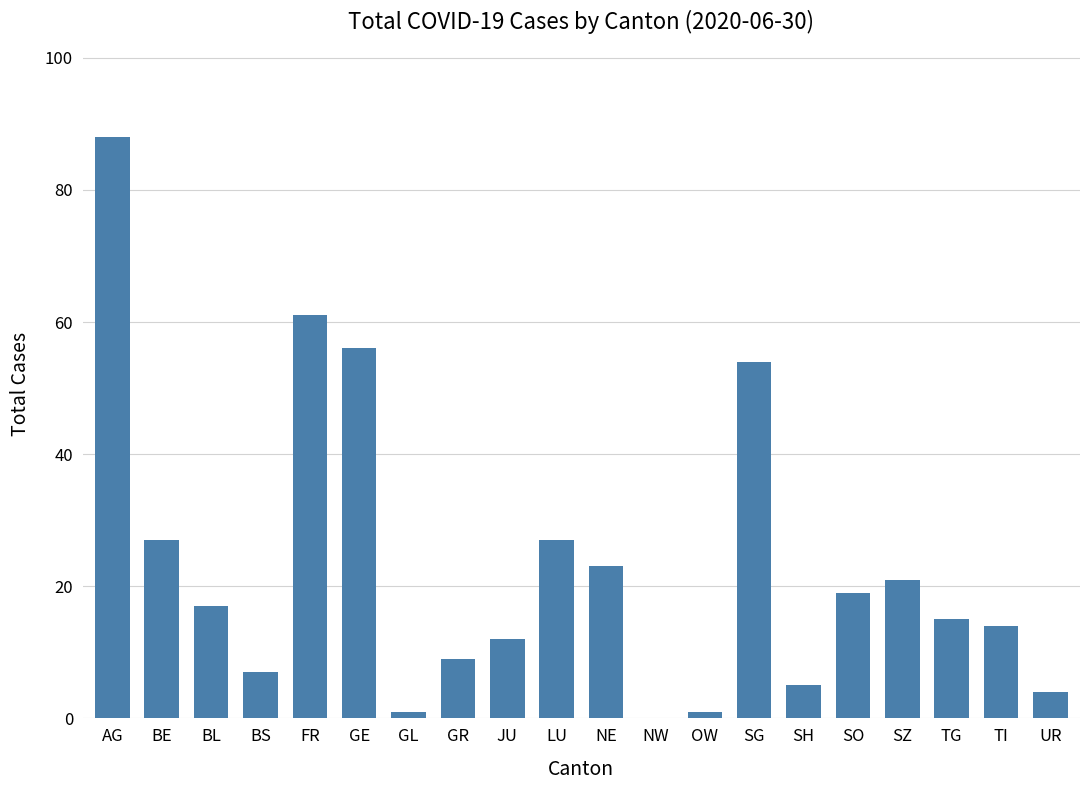

Where is the data nearest to the value 44?

SG